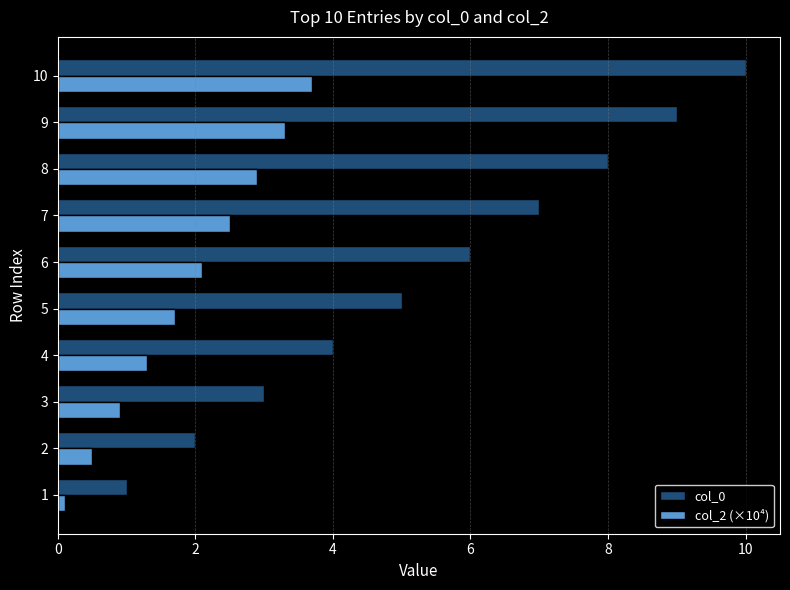

Read the col_0 value at 2.

2.0